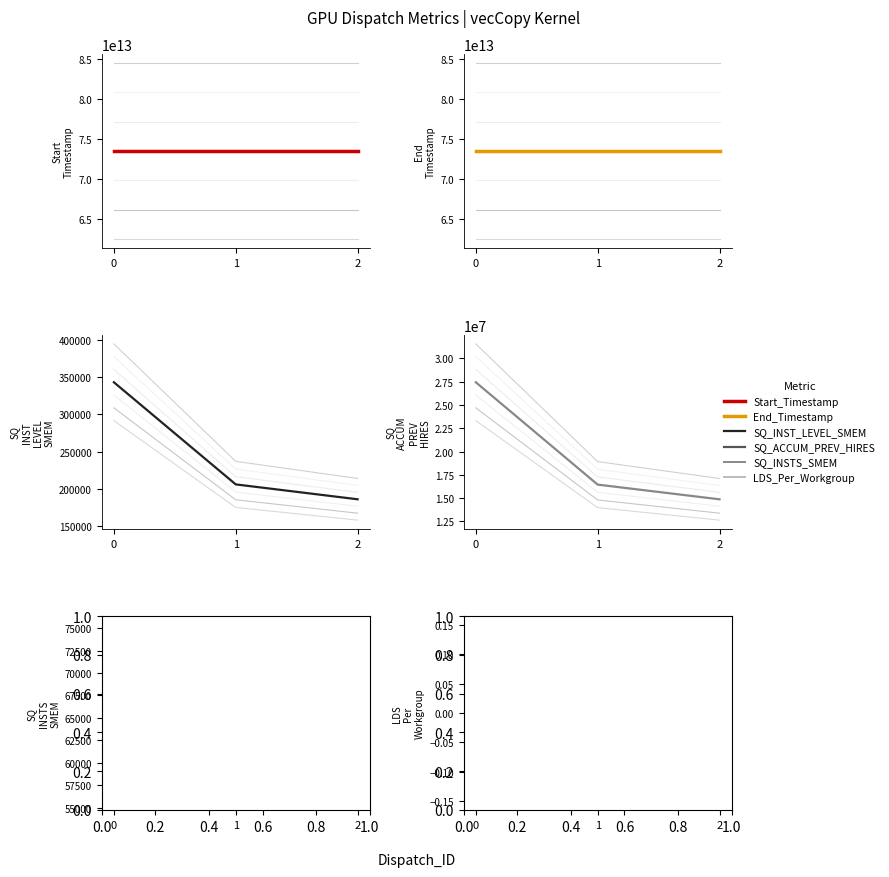

Reading right to left, what are all the values shown in this chart?

Start_Timestamp: 2=73483614771234	1=73483614749922	0=73483614724763
End_Timestamp: 2=73483614777484	1=73483614756171	0=73483614733497
SQ_INST_LEVEL_SMEM: 2=185998	1=205930	0=342734
SQ_ACCUM_PREV_HIRES: 2=14878440	1=16453328	0=27430512
SQ_INSTS_SMEM: 2=65536	1=65536	0=65536
LDS_Per_Workgroup: 2=0	1=0	0=0